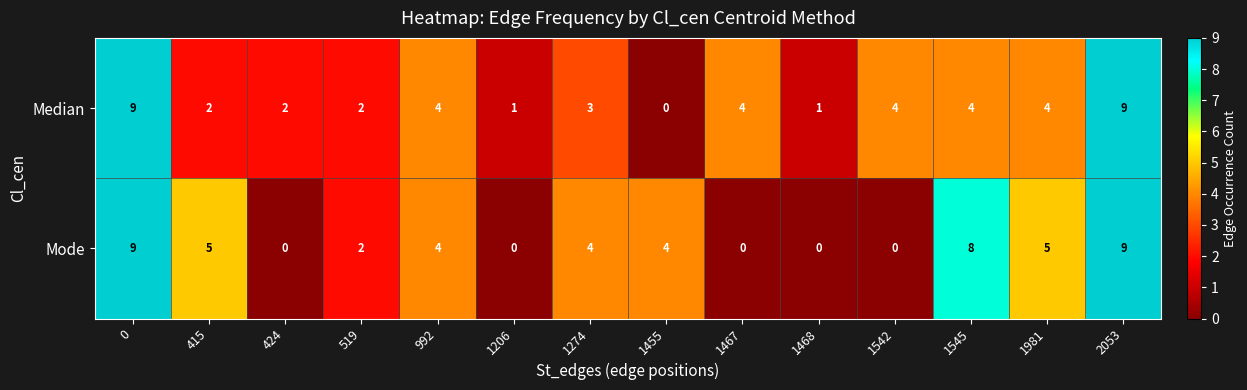

Rank the series by their average value, from highest to lowest.

Mode, Median